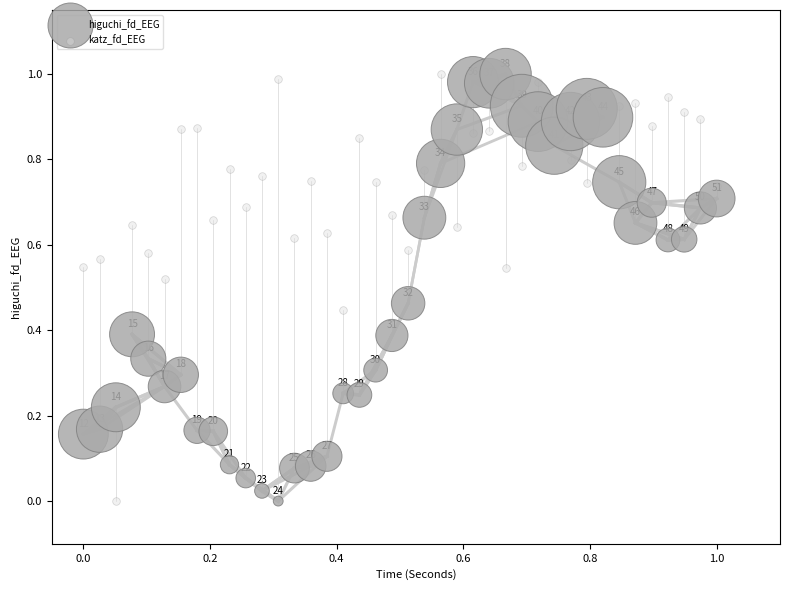

What are all the series names shown in the legend?

higuchi_fd_EEG, katz_fd_EEG